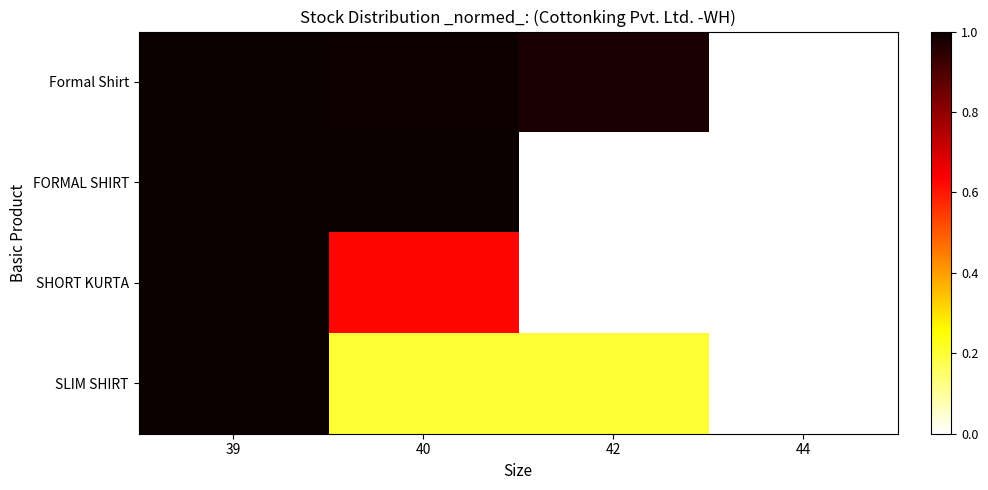

Which category has the highest value across all series?

39